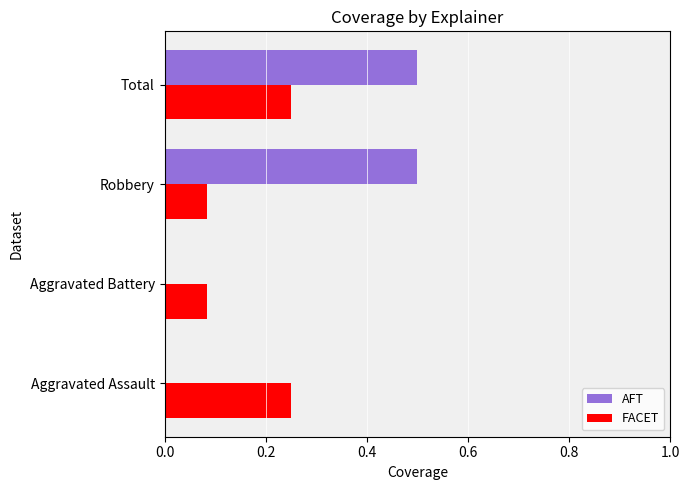

How many series are shown in this chart?

2